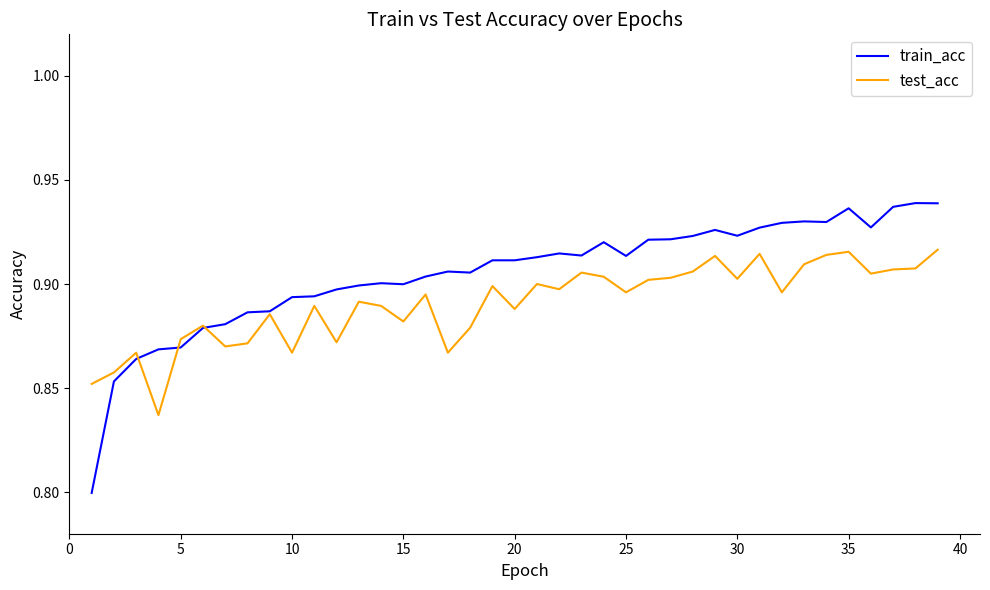

Which series has the largest range (max minus min)?

train_acc